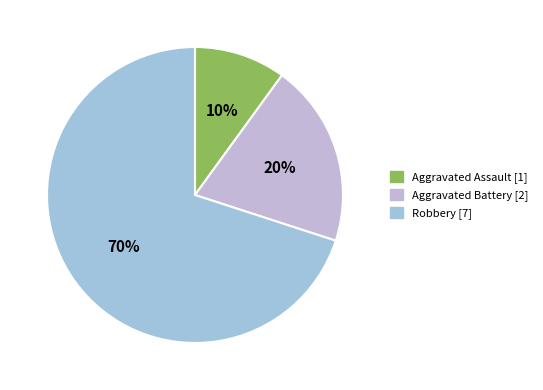

Does Robbery account for over 50% of the chart?

Yes